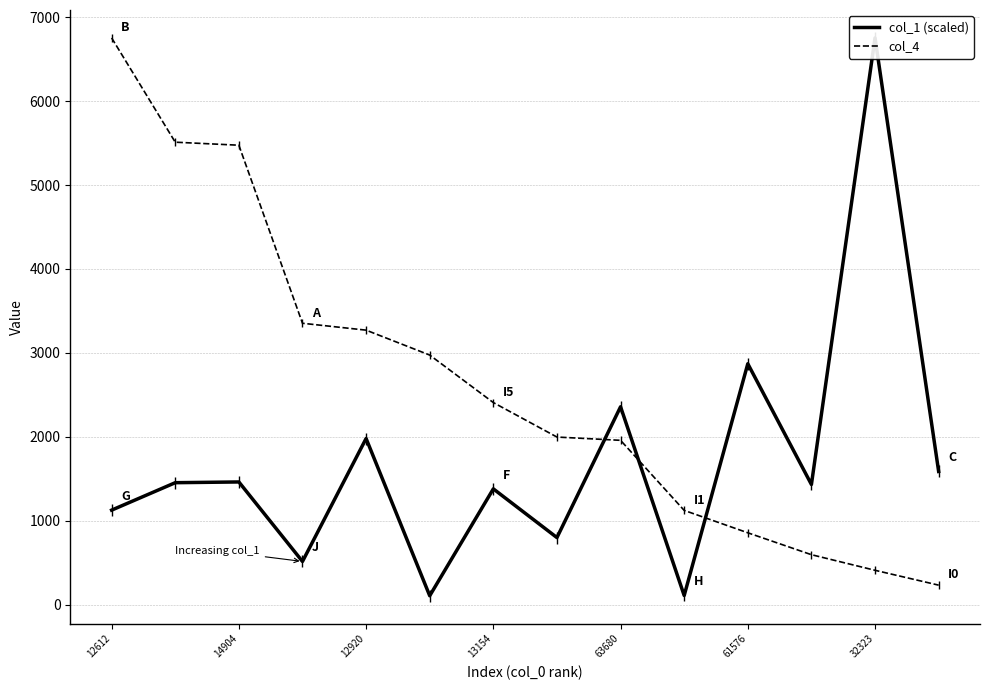

Which series ends up on top after the final intersection of col_4 and col_1 (scaled)?

col_1 (scaled)